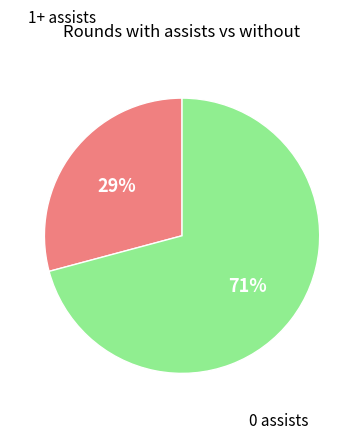

Rank the categories by value from lowest to highest.

1+ assists, 0 assists